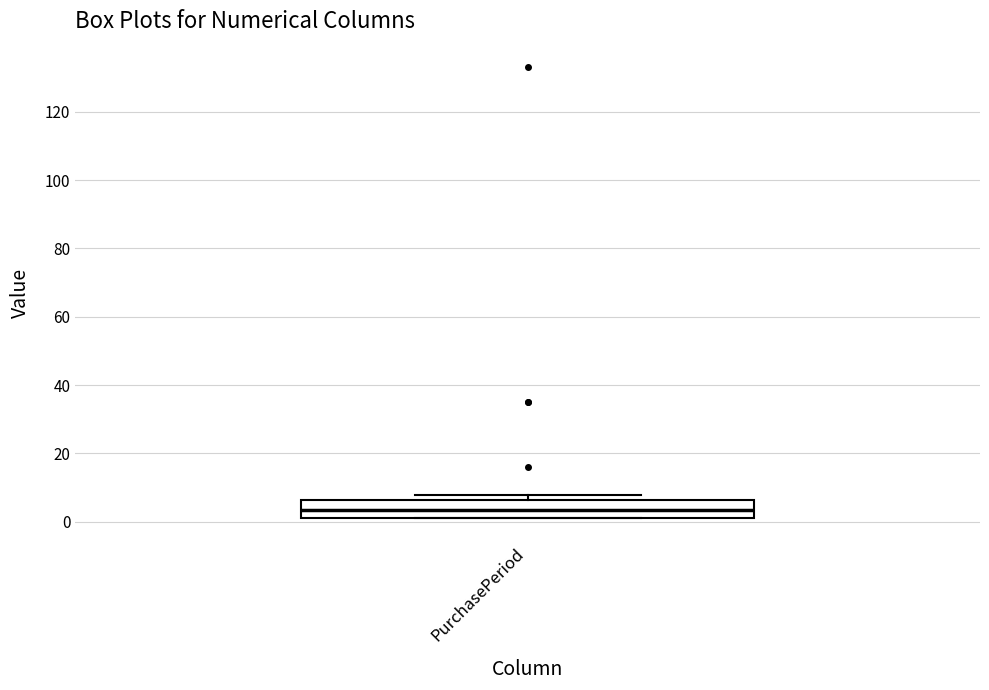

Read this box plot against the y-axis: the position of the median line, the range covered by the box, and the ends of both whiskers. The values are not printed on the chart, so give them approximately, as read against the axis.

median 4, box 2 to 6, whiskers 2 to 8